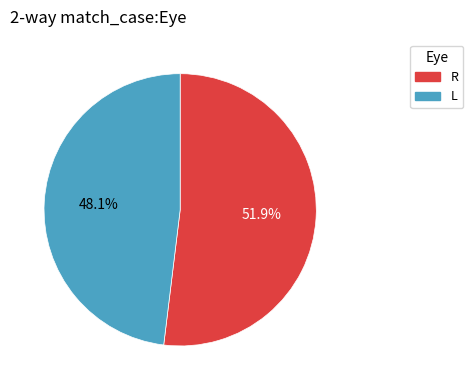

How many slices are in this pie chart?

2